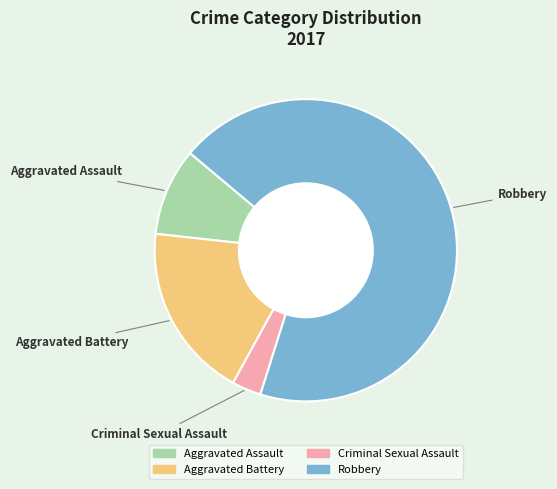

Combined, do Criminal Sexual Assault and Robbery account for over 50%?

Yes